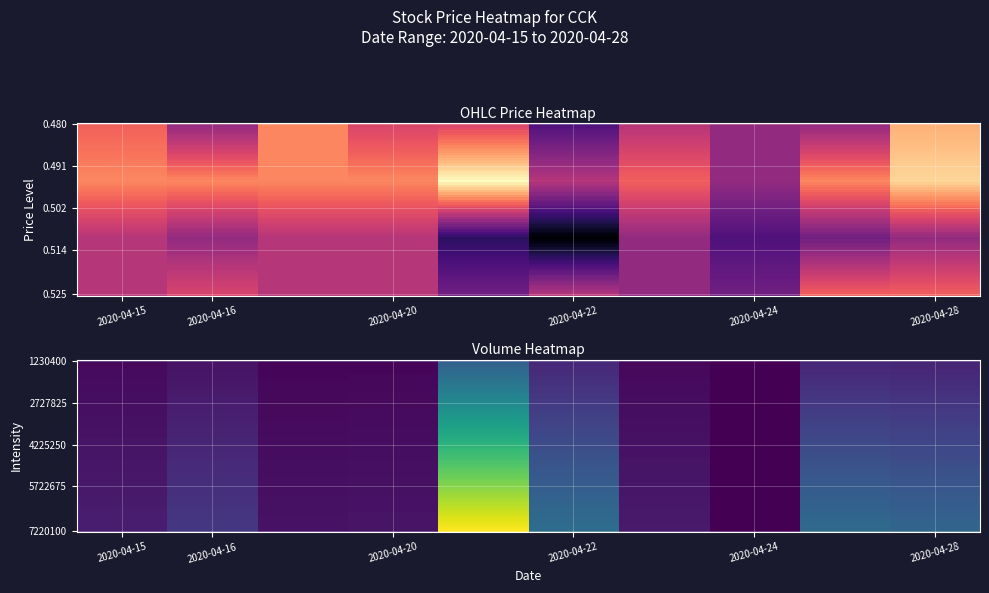

The high series shows 0.3 at 2020-04-16. True or false?

False